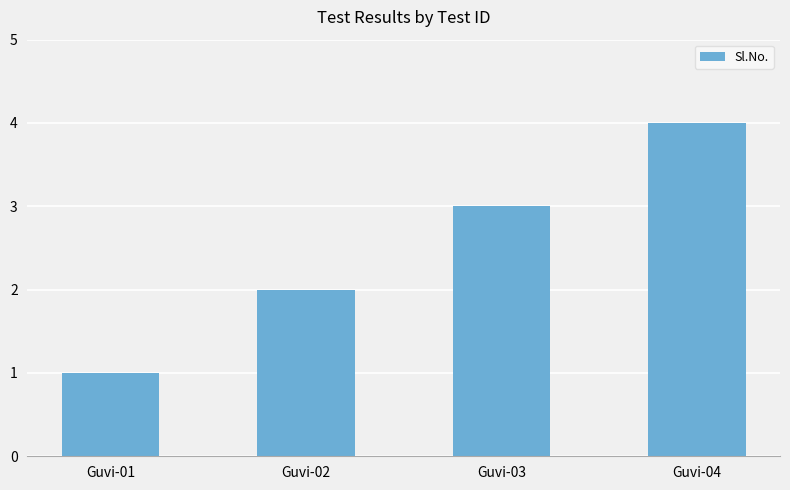

How many data points are less than 3?

2